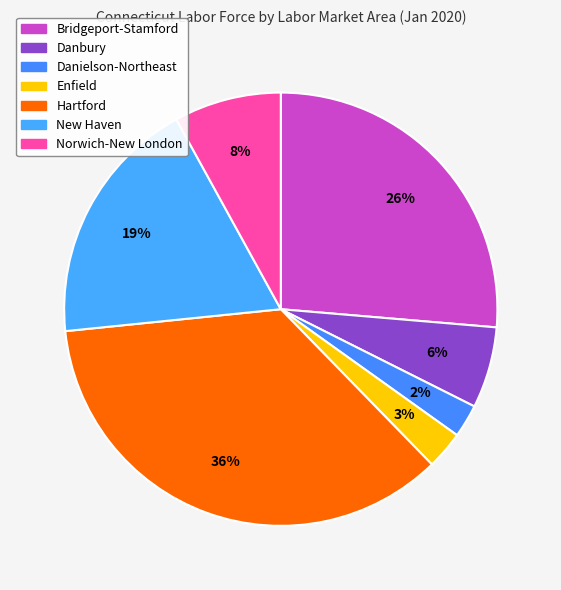

Count the number of slices in the pie.

7